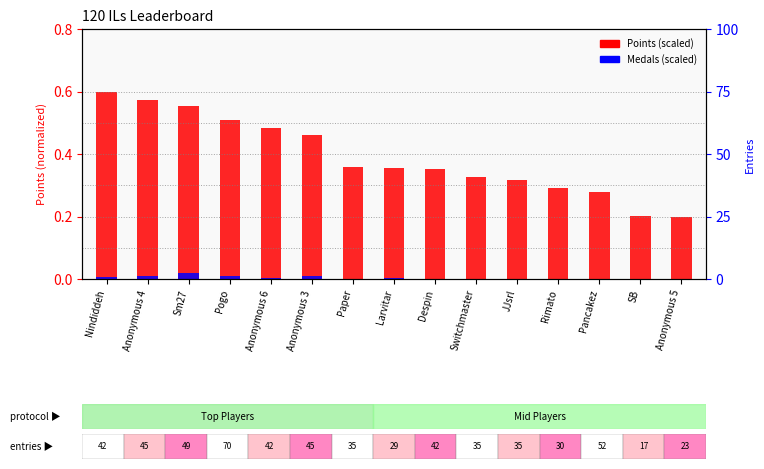

What is the total value across all series at Paper?

0.4